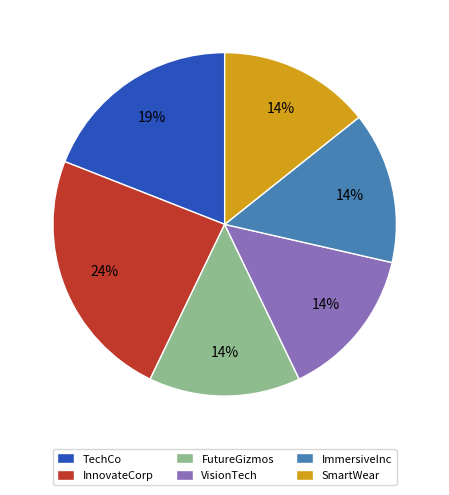

To the nearest percent, what portion does SmartWear represent?

14%